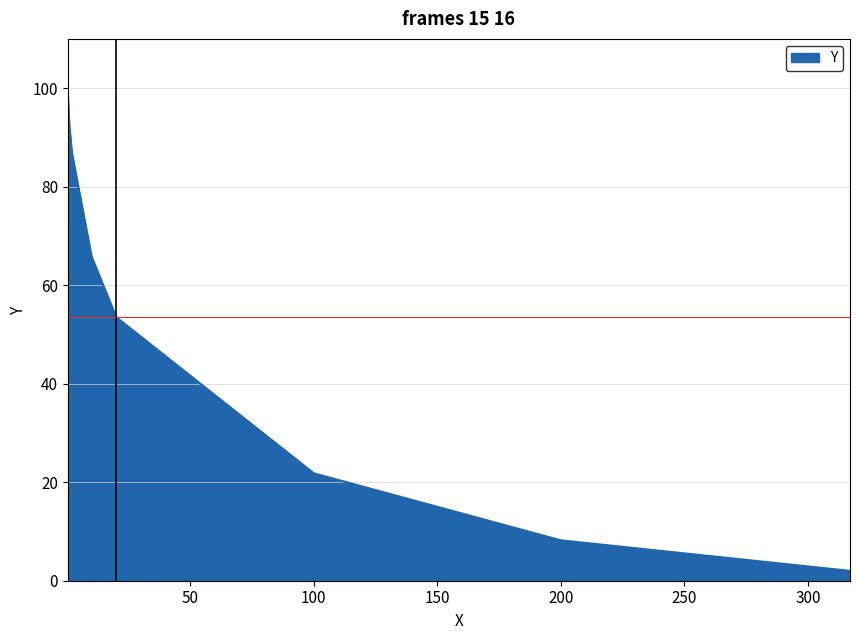

What is the sum of all values?

429.3